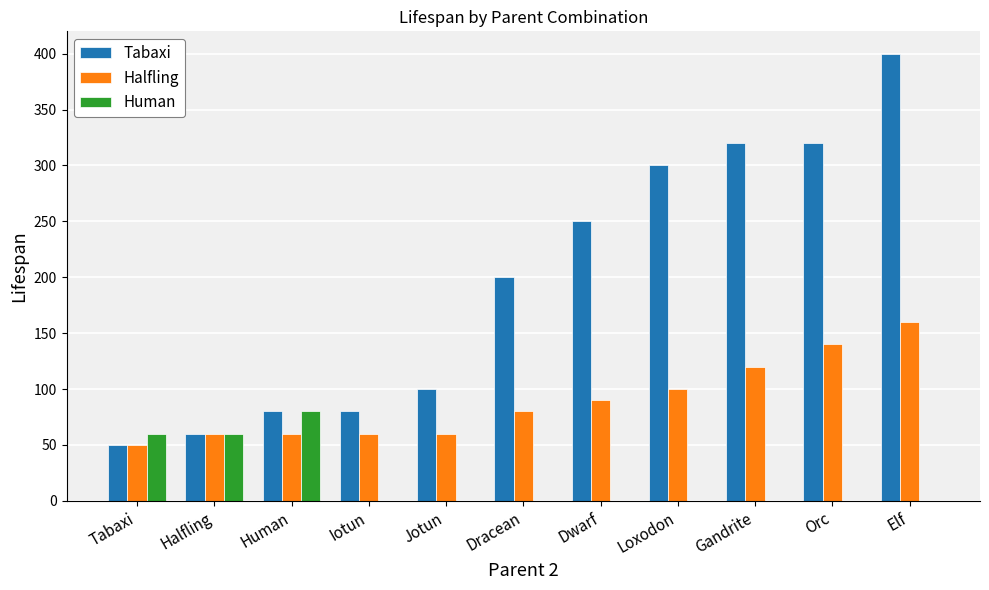

What is the sum of all Tabaxi values?

2160